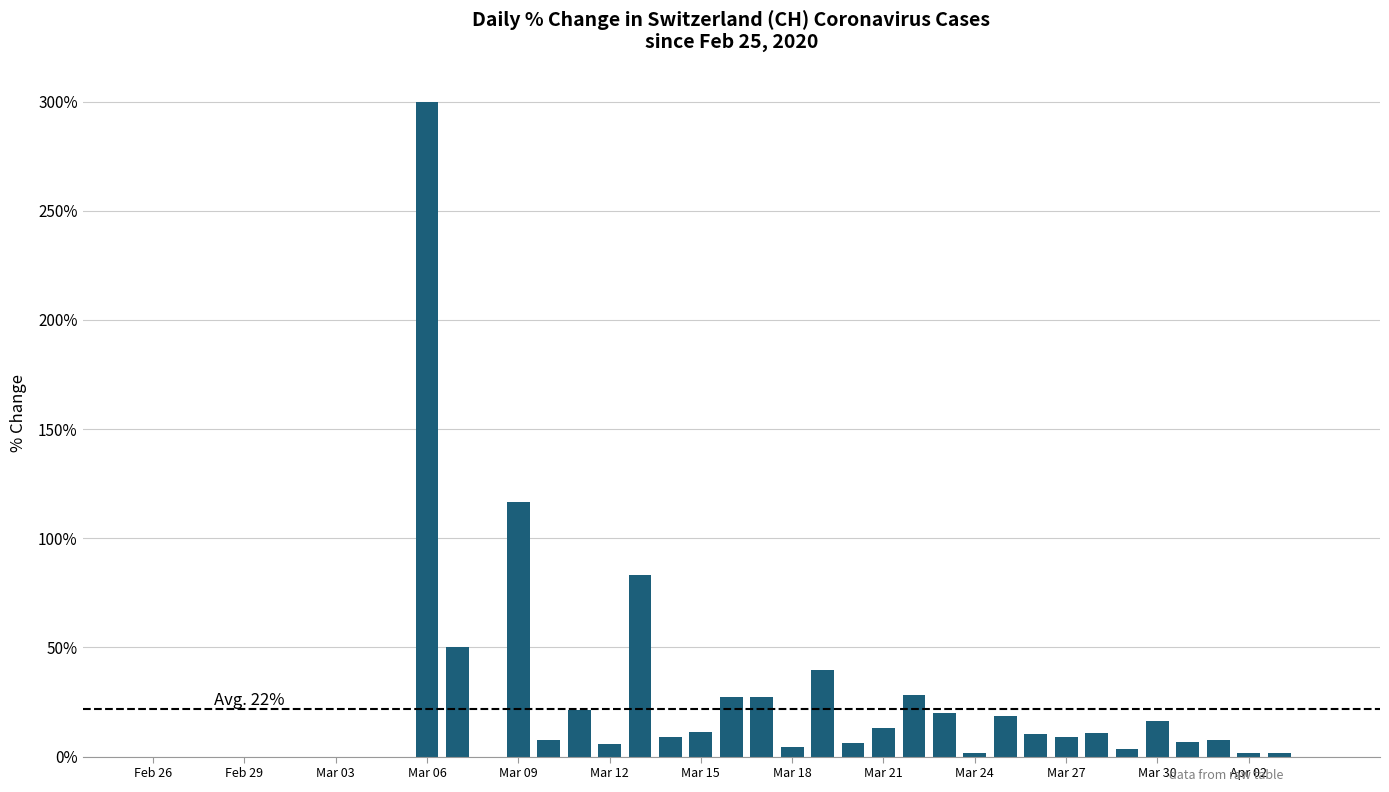

Are the bars horizontal?

No